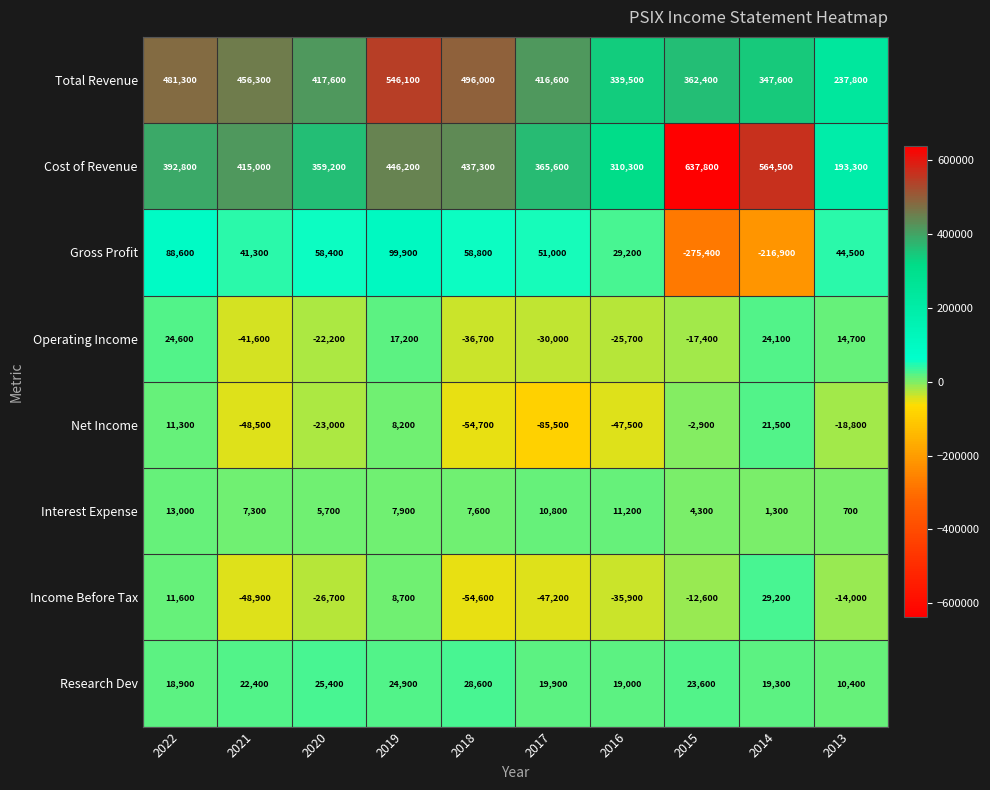

How many values in Operating Income are above zero?

4